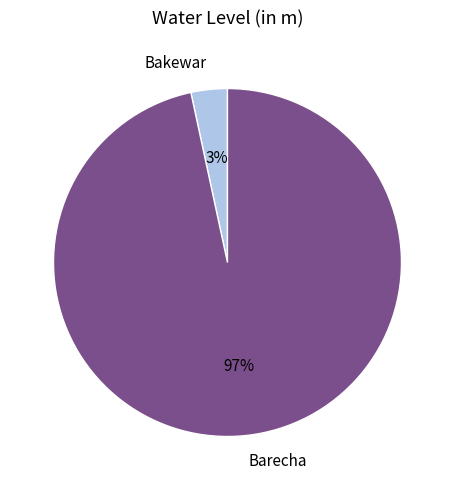

Is Bakewar the majority of the pie?

No